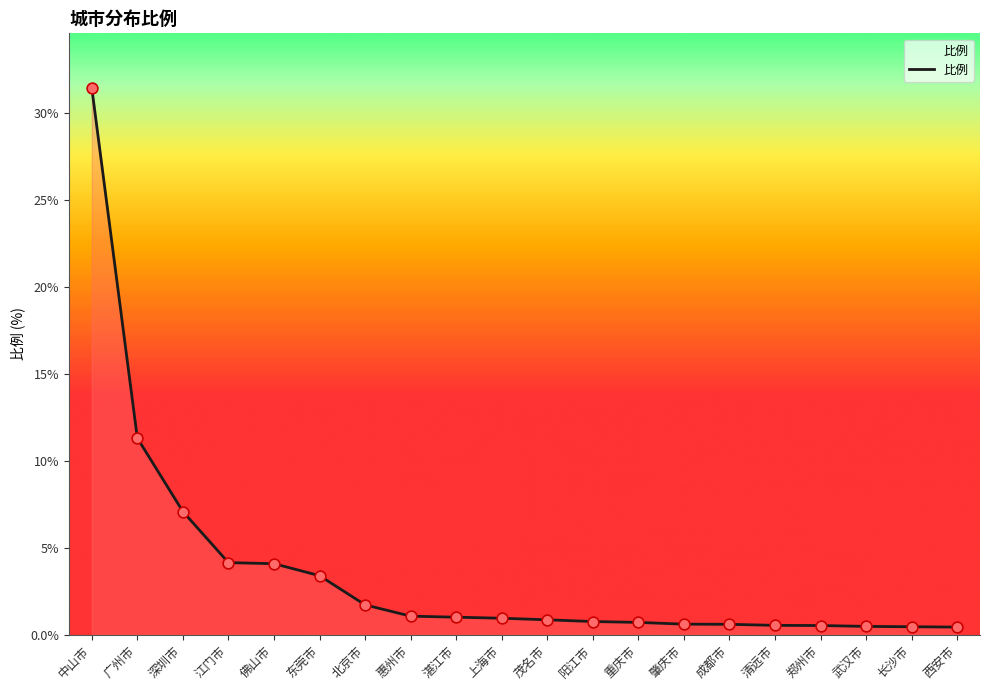

What is the change in value from 深圳市 to 北京市?

-5.4